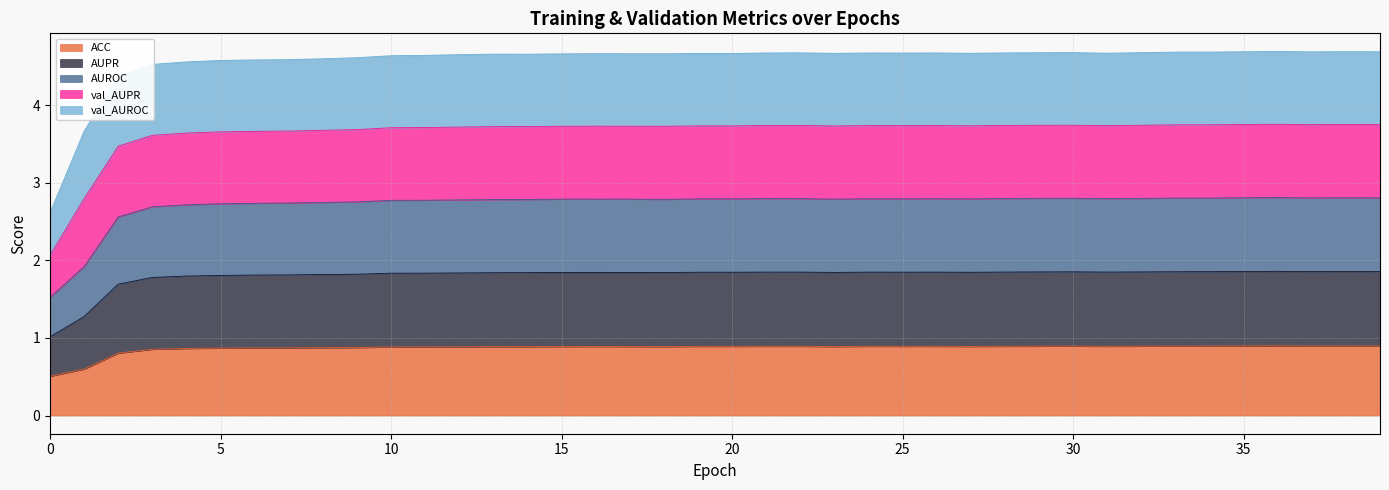

At which category is the sum across all series the highest?

36